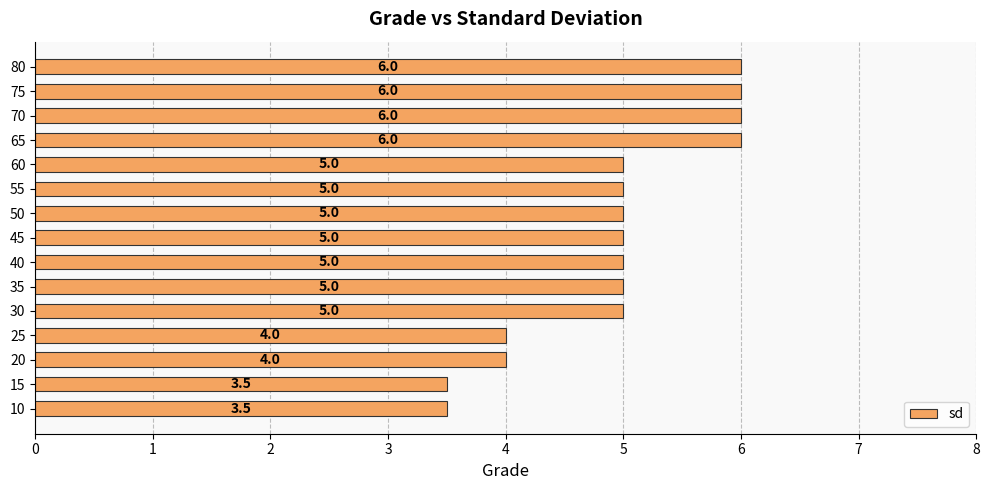

Does the chart contain any negative values?

No